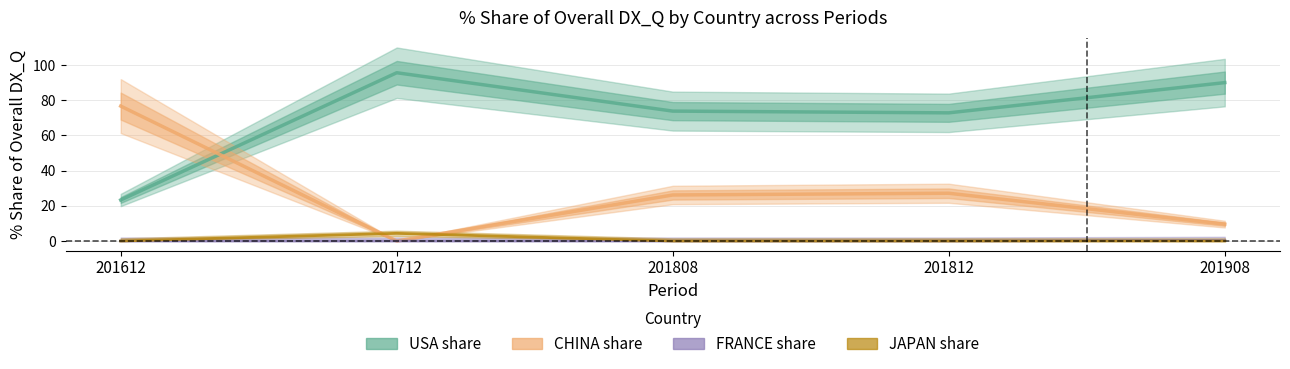

True or false: CHINA share has a value of 9.6 at 201908.

True